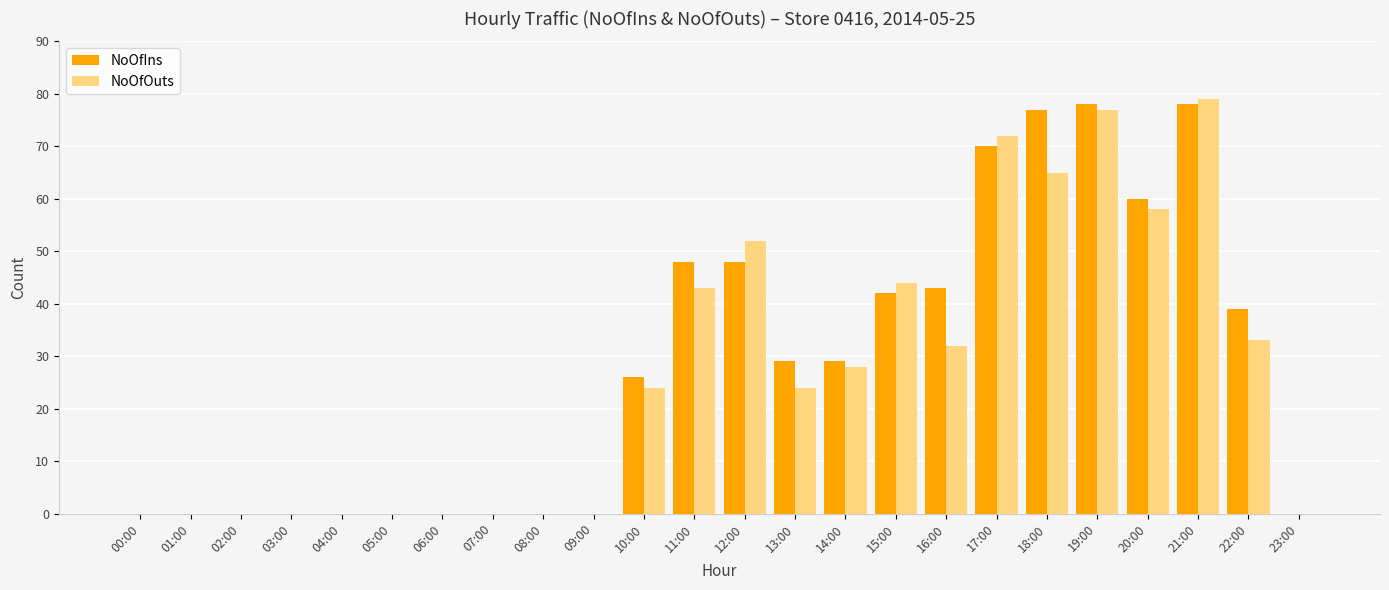

What is the maximum value for NoOfIns?

78